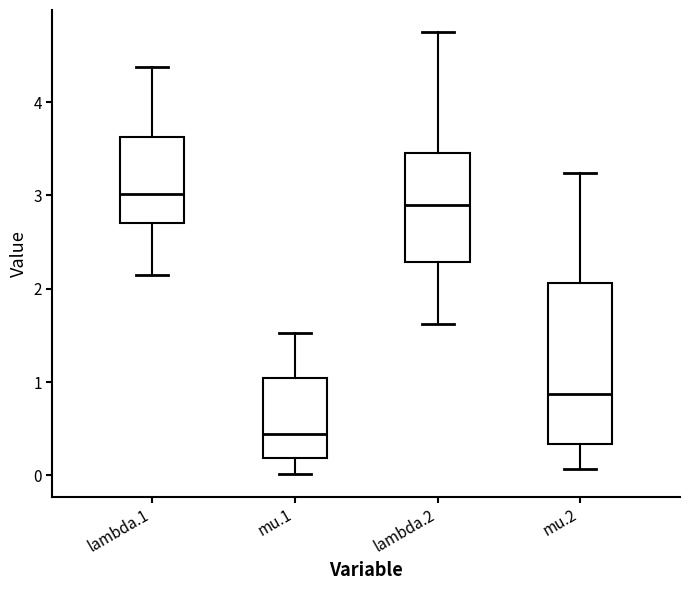

Reading left to right, read every box against the y-axis: the position of its median line, the range the box covers, and the ends of its whiskers. The values are not printed on the chart, so give them approximately, as read against the axis.

lambda.1: median 3.0, box 2.7 to 3.6, whiskers 2.1 to 4.4
mu.1: median 0.4, box 0.2 to 1.0, whiskers 0.0 to 1.5
lambda.2: median 2.9, box 2.3 to 3.5, whiskers 1.6 to 4.8
mu.2: median 0.9, box 0.3 to 2.1, whiskers 0.1 to 3.2